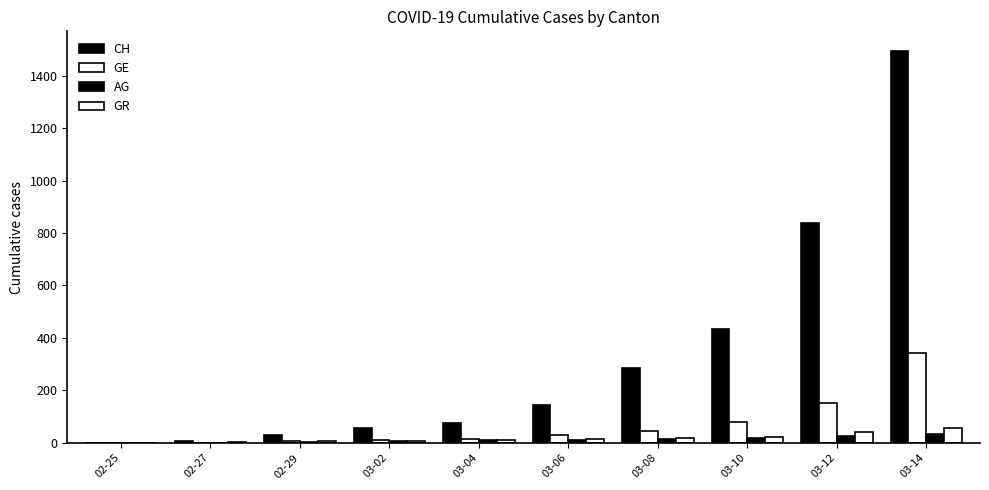

How many groups of bars are there?

10